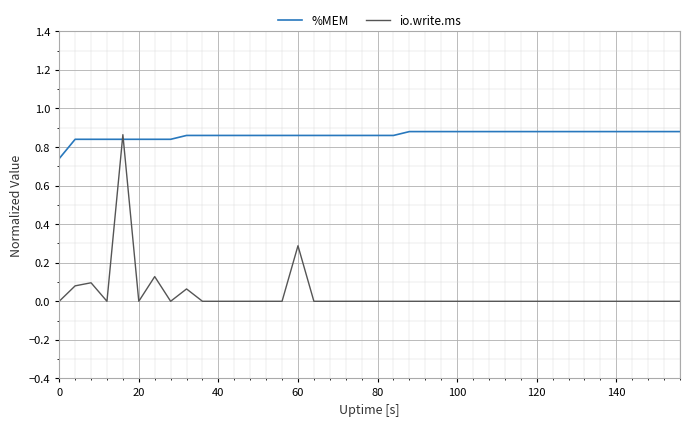

Rank the series by their average value, from highest to lowest.

%MEM, io.write.ms